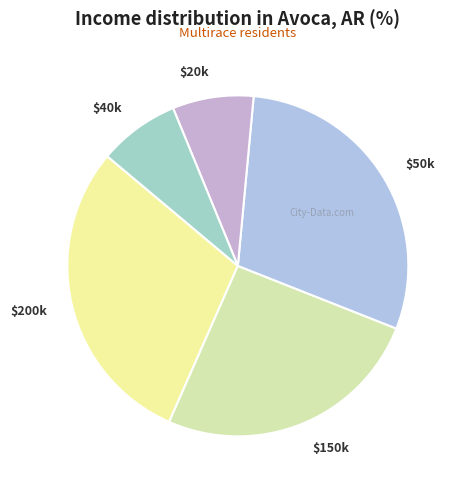

Is there a majority slice in this chart?

No